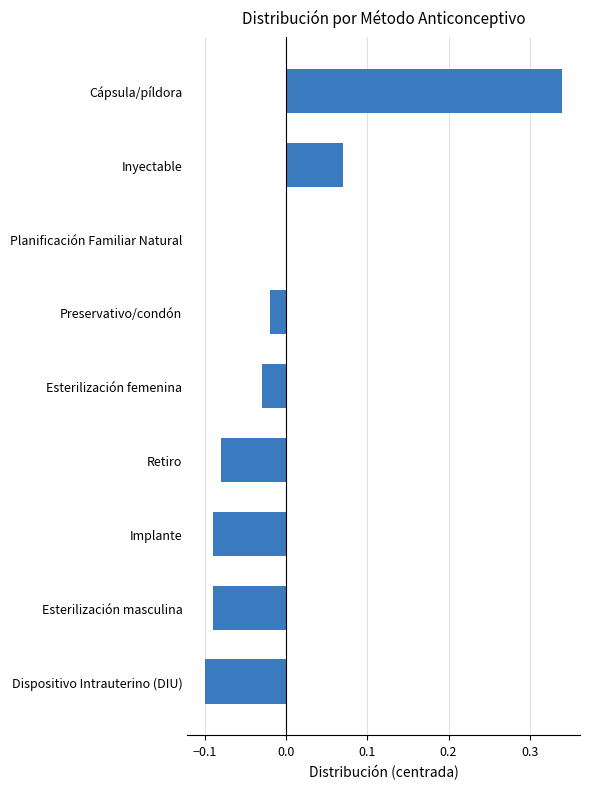

Which has a higher value, Cápsula/píldora or Esterilización masculina?

Cápsula/píldora